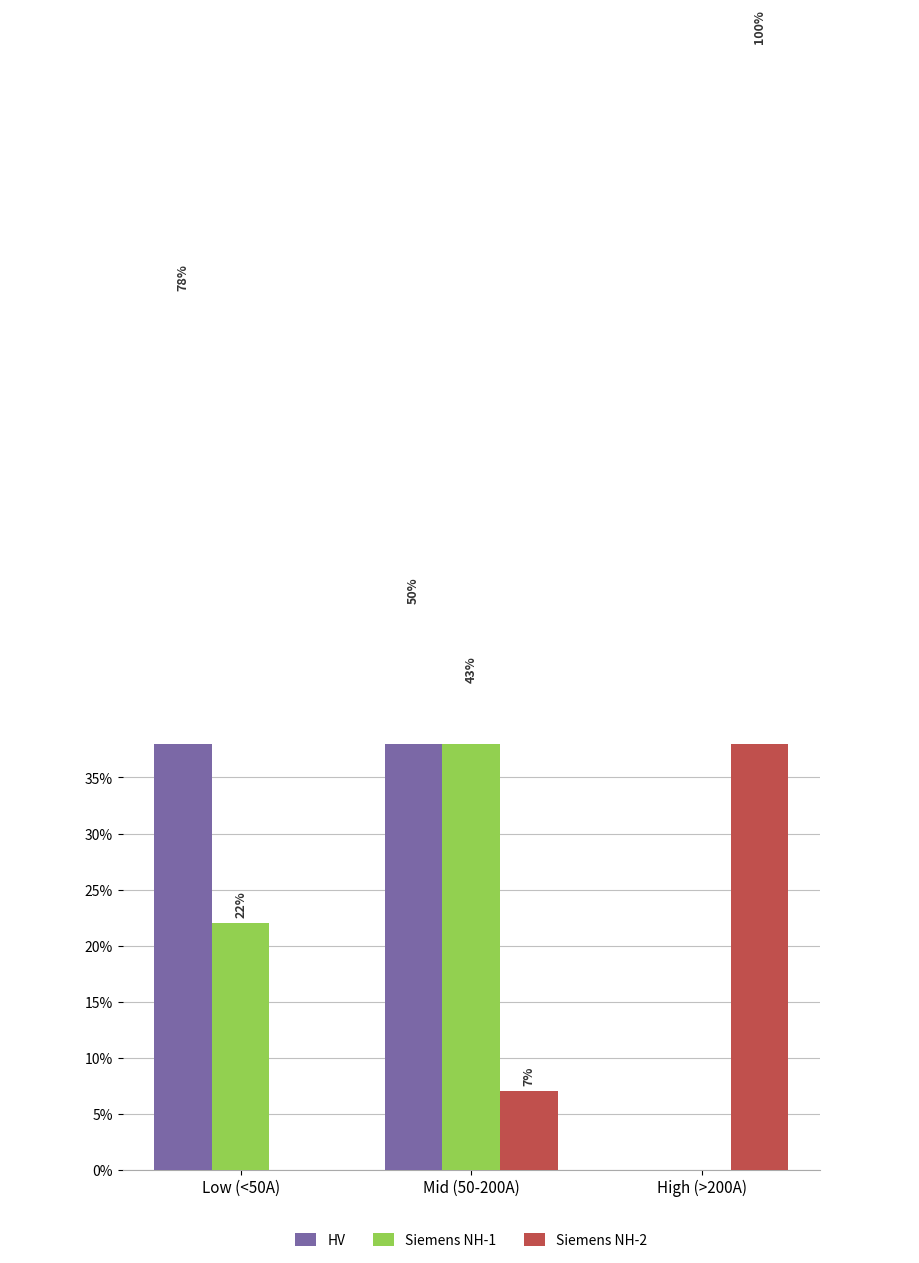

What is the average value of the Siemens NH-2 series?

36